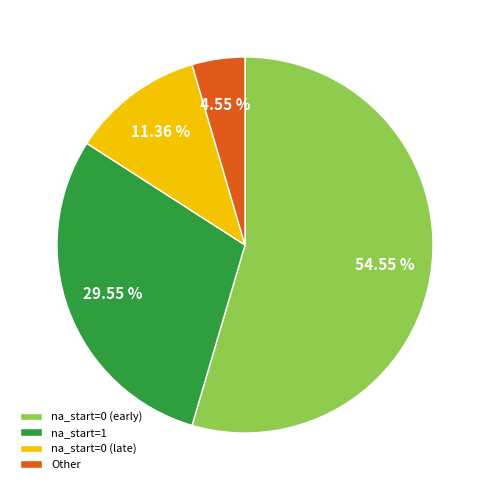

Does na_start=0 (early) represent more than half of the total?

Yes